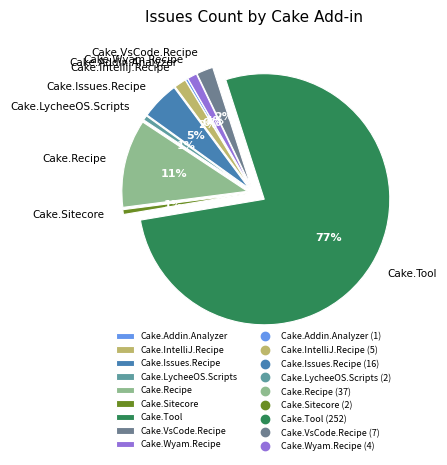

What is the largest slice in the pie chart?

Cake.Tool